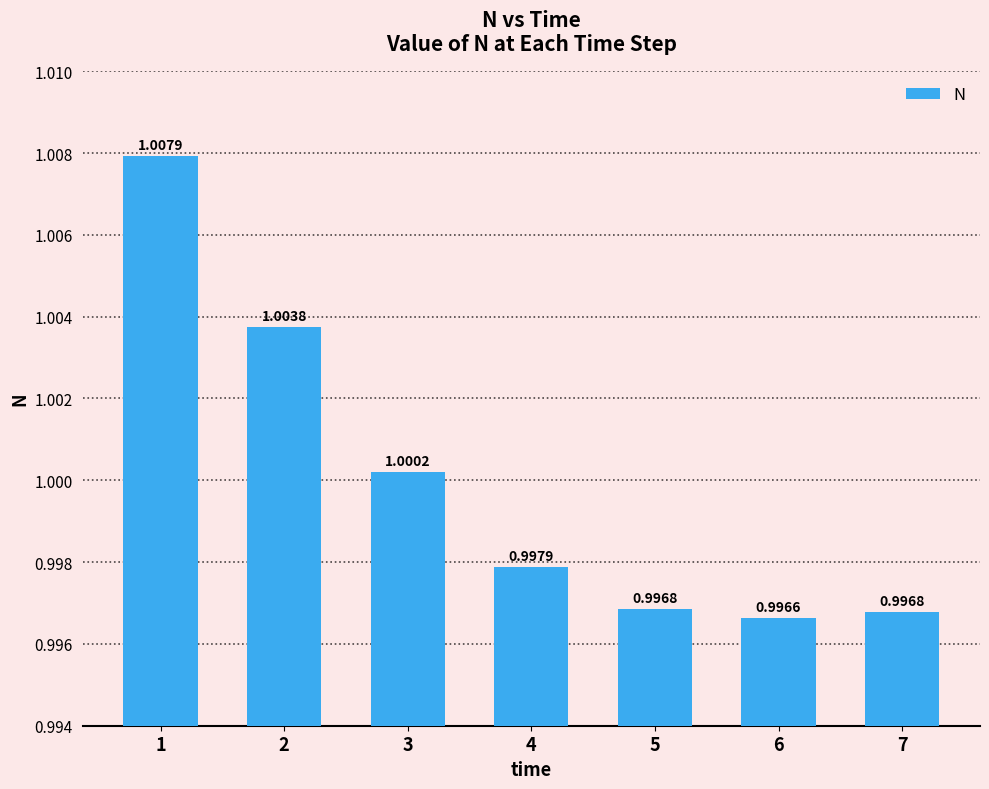

What is the sum of the values at 1 and 3?

2.0